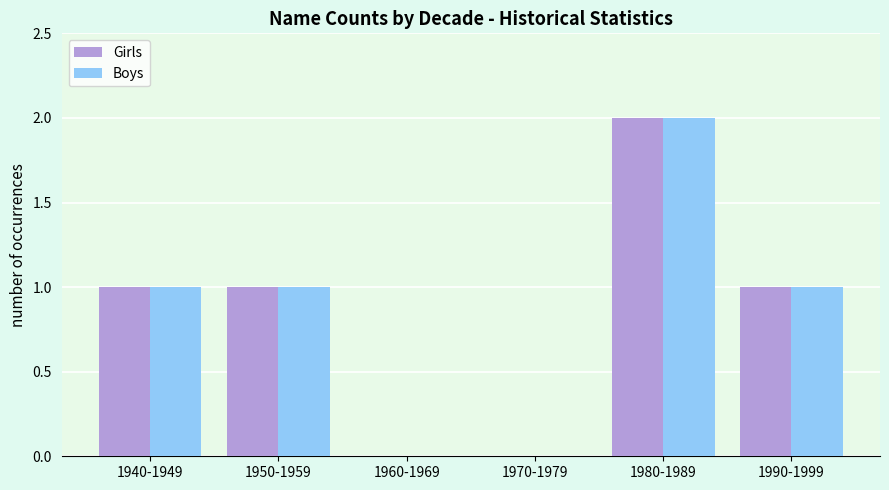

True or false: Boys has a value of 1 at 1940-1949.

True